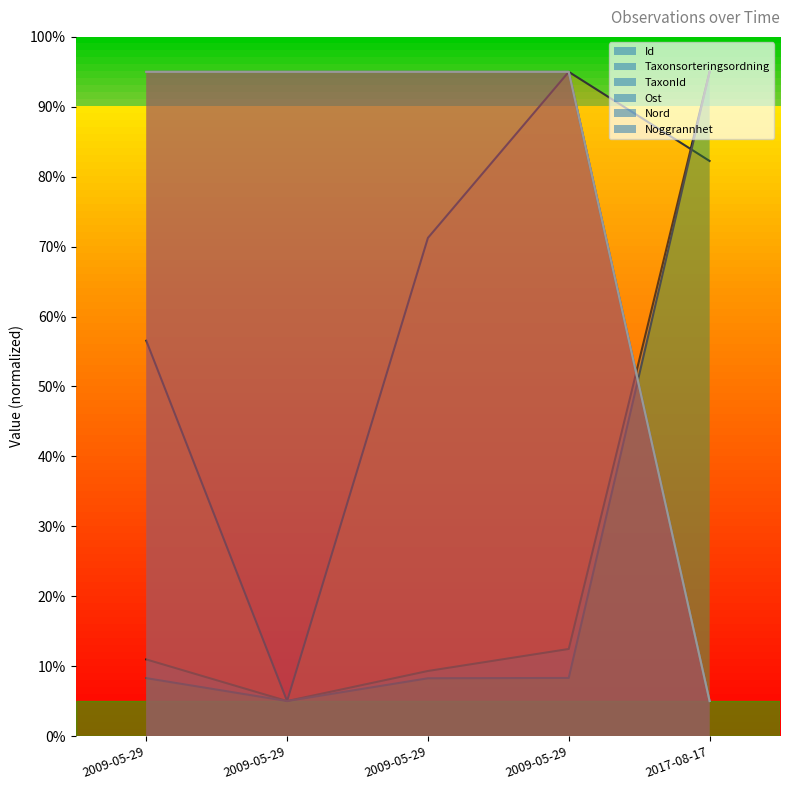

What is the minimum value shown in the chart?

5.0